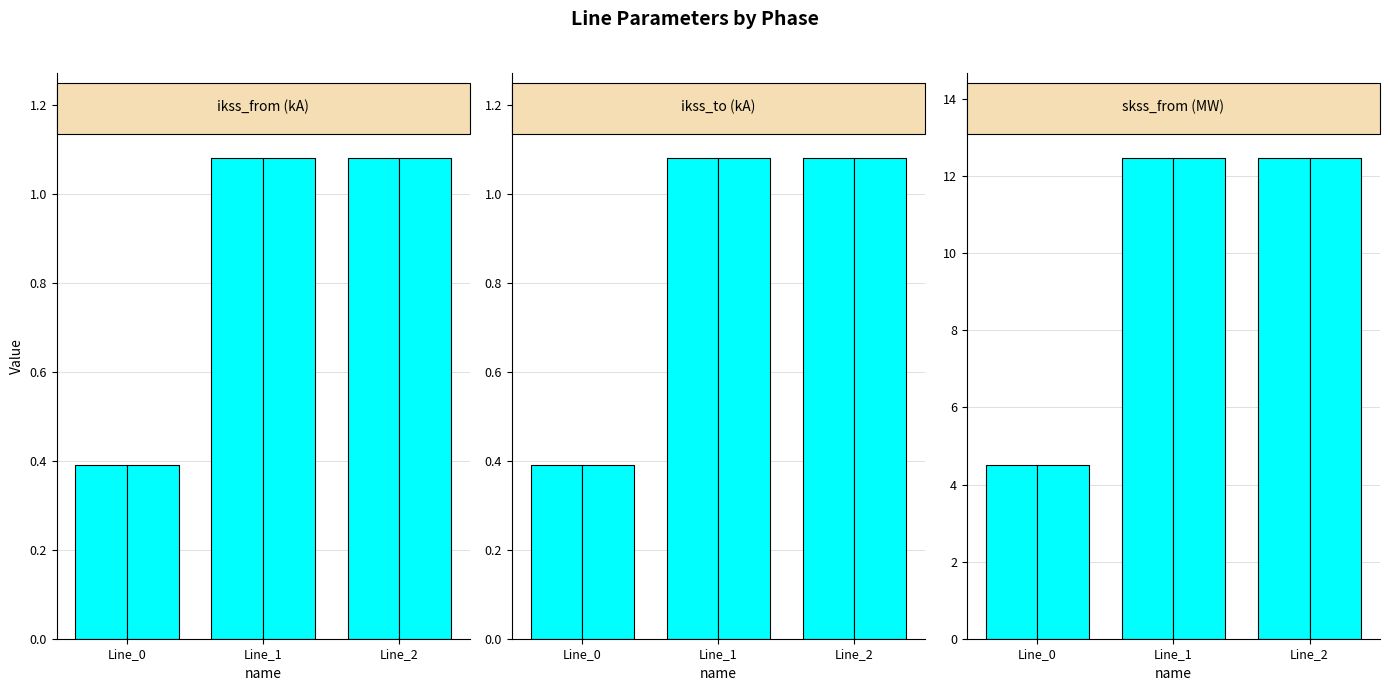

The value of pf_ikss_c_to_ka at Line_1 is 1.1. True or false?

True